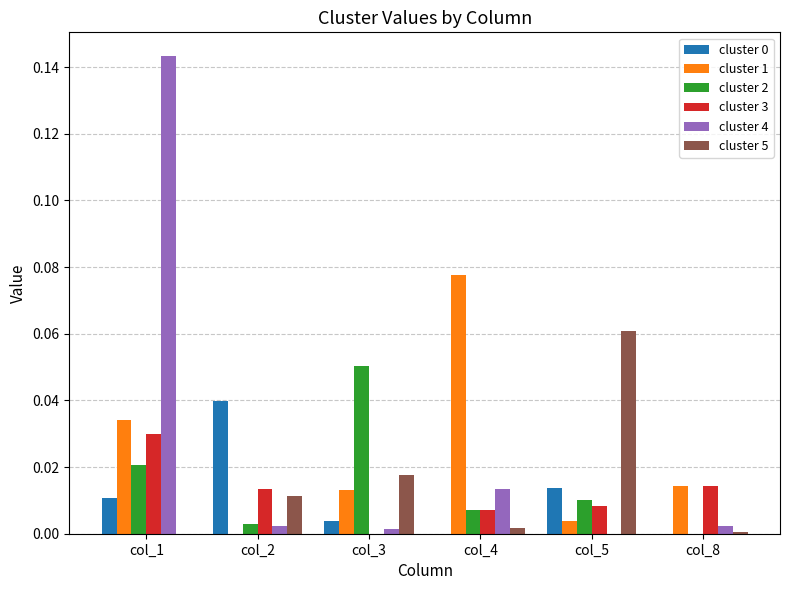

Which category has the highest value across all series?

col_1